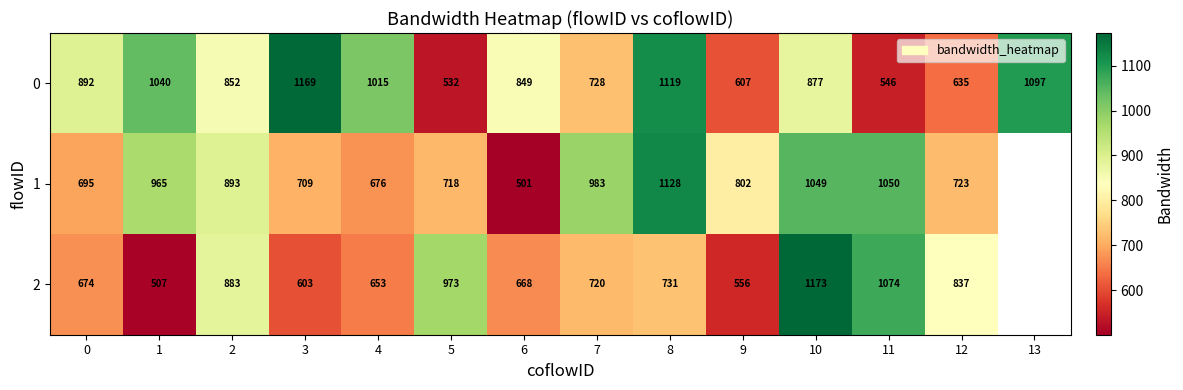

How many data points does each series have?

14